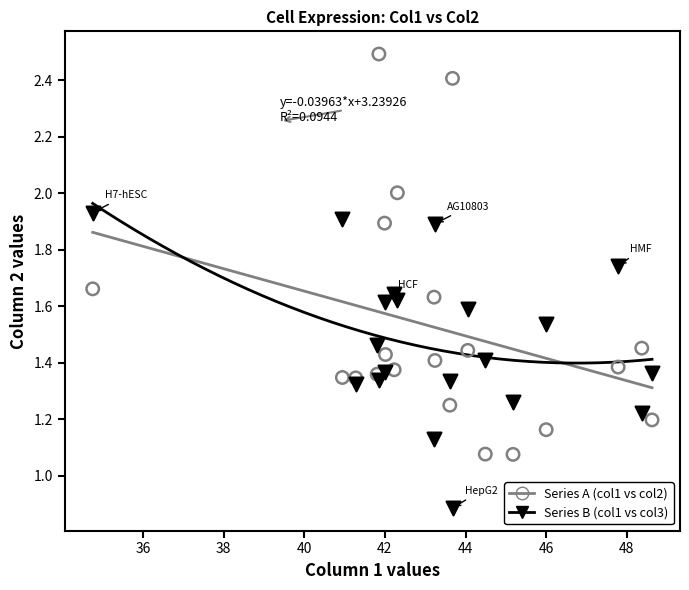

What are all the series names shown in the legend?

Series A (col1 vs col2), Series B (col1 vs col3)